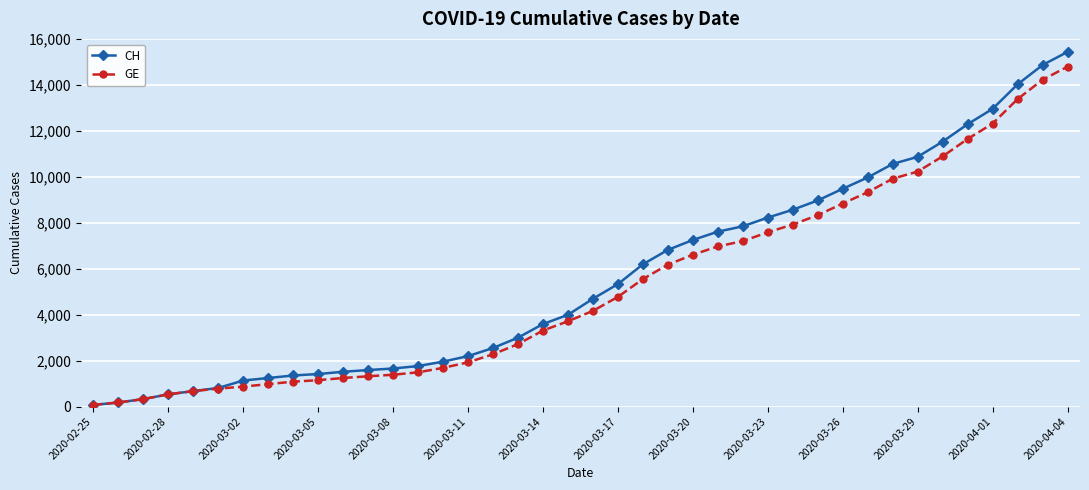

Which series has the largest range (max minus min)?

CH